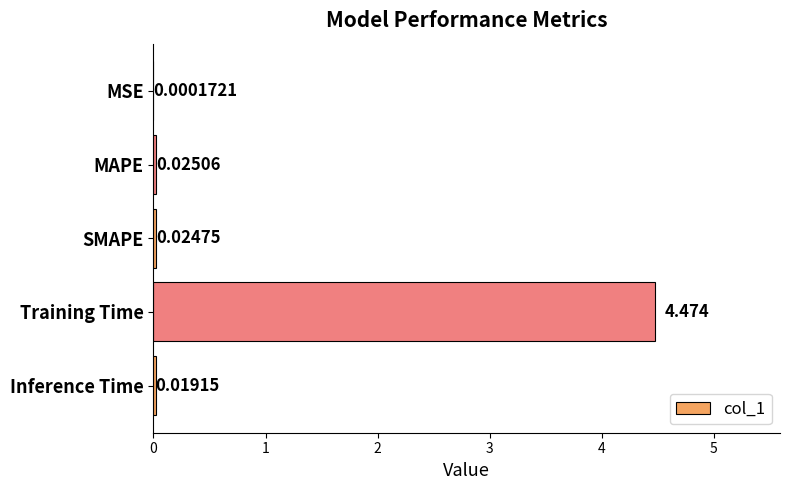

Where is the data nearest to the value 2?

MAPE